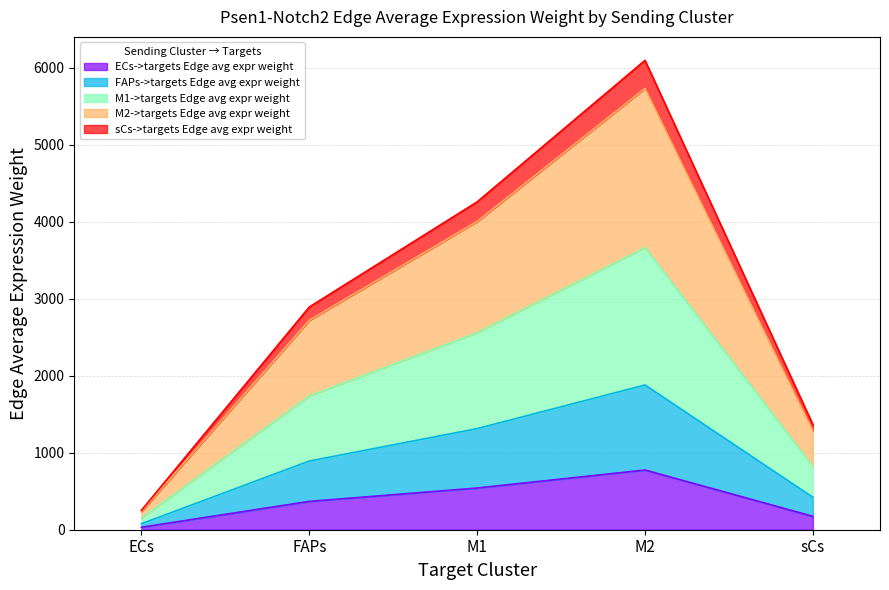

What is the difference between the highest and lowest values at FAPs?

2524.9